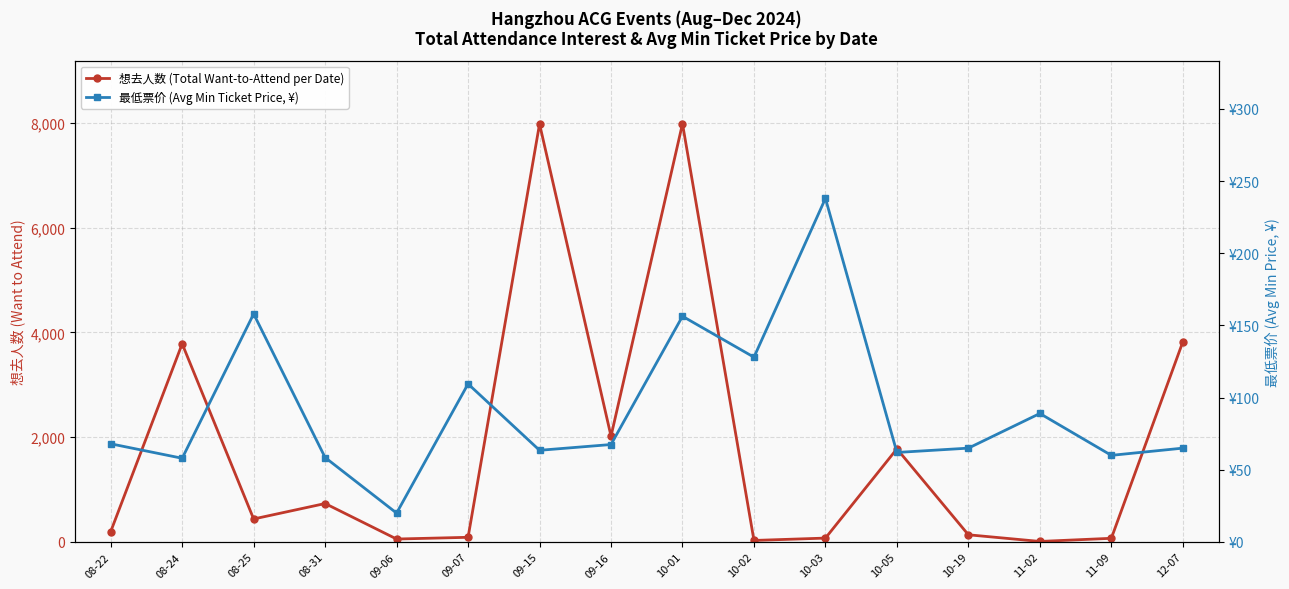

The value of 最低票价 (Avg Min Ticket Price, ¥) at 09-15 is 63.5. True or false?

True